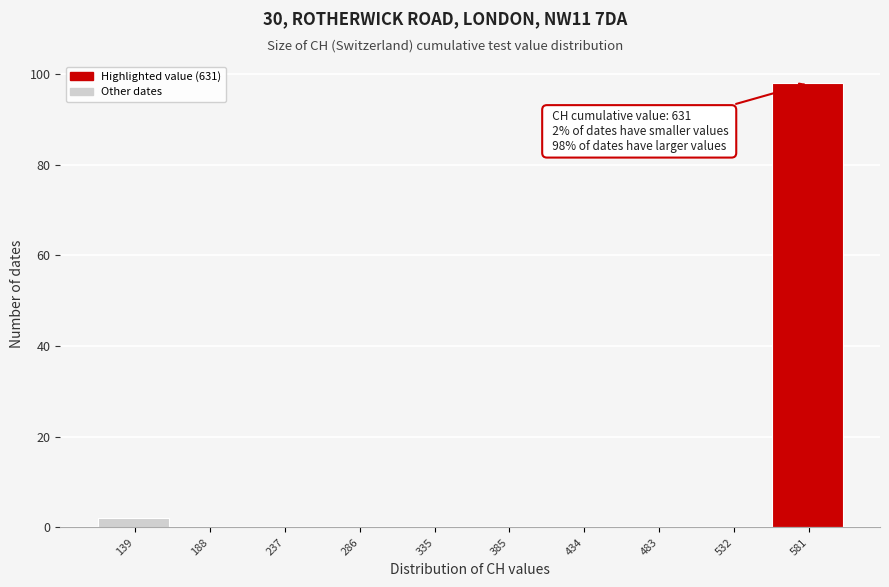

Reading left to right, what are all the values shown in this chart?

139=2	188=0	237=0	286=0	335=0	385=0	434=0	483=0	532=0	581=98